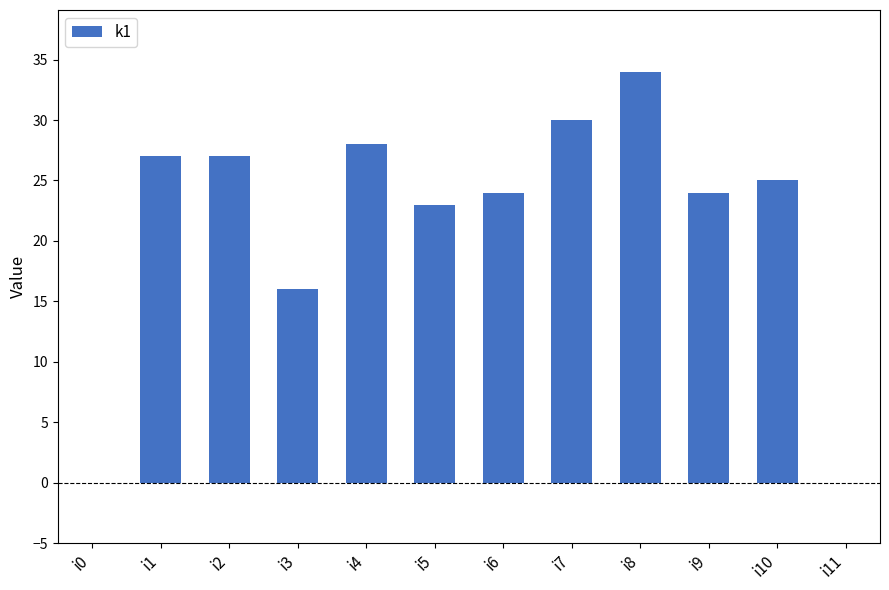

Reading left to right, list all the values displayed in this chart.

0	27	27	16	28	23	24	30	34	24	25	0